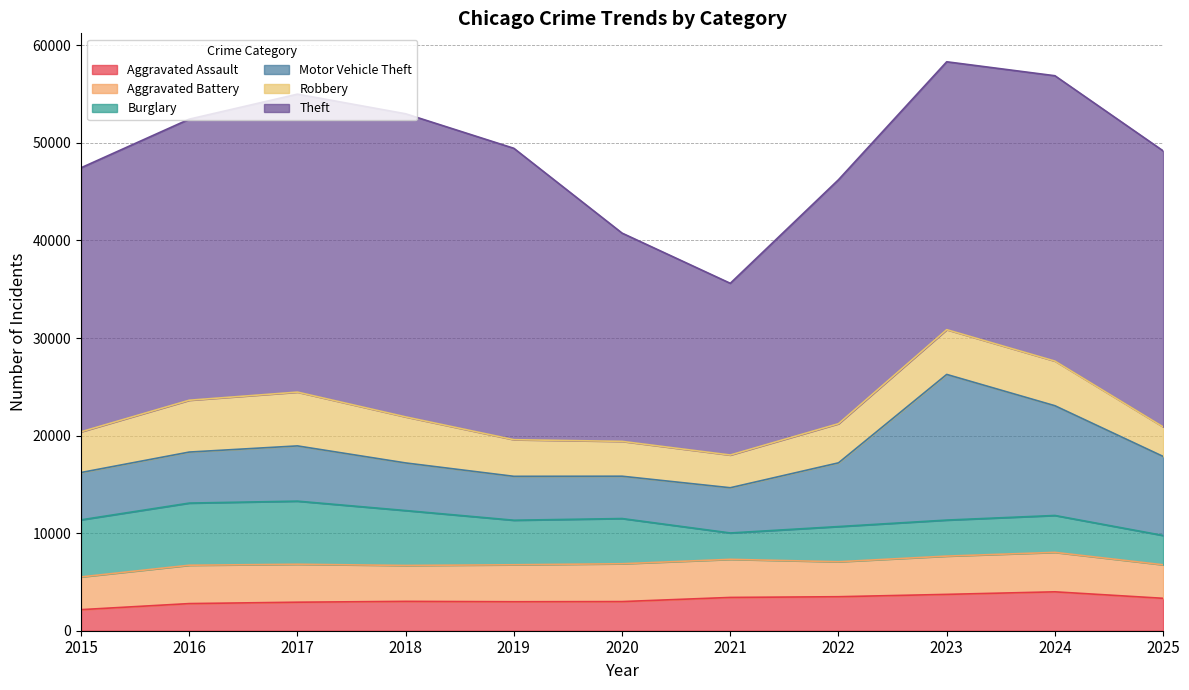

Where is Burglary nearest to the value 4586?

2019